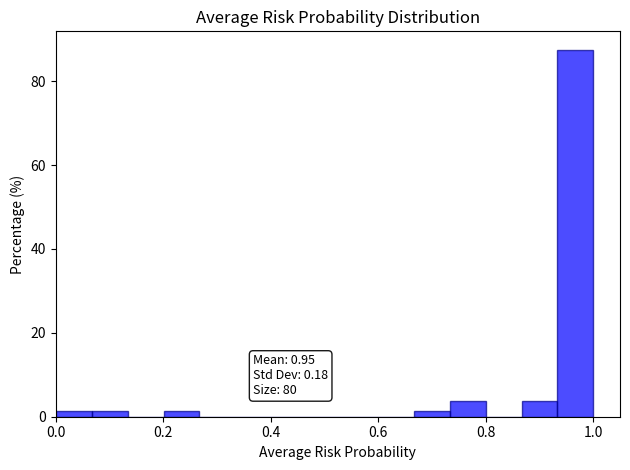

Around what value on the x-axis is the tallest bar? Give the approximate position of its centre, as read against the axis.

0.96